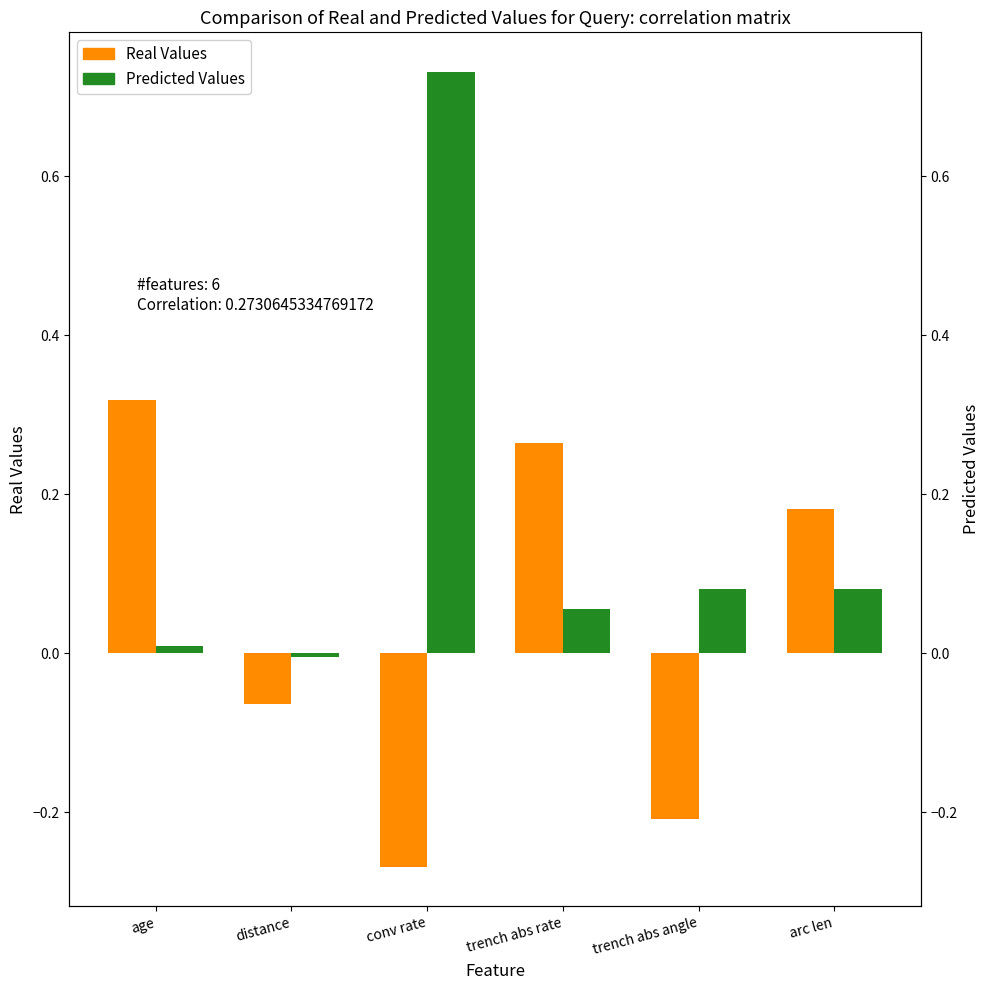

What is the maximum value for Real Values?

0.3